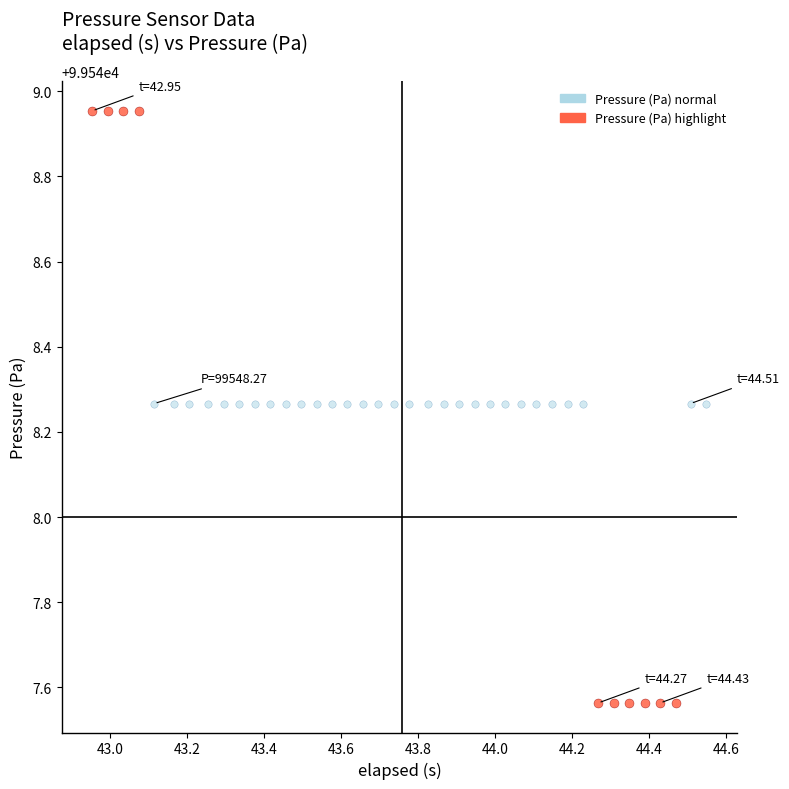

Which series reaches the minimum Y coordinate?

Pressure (Pa) highlight